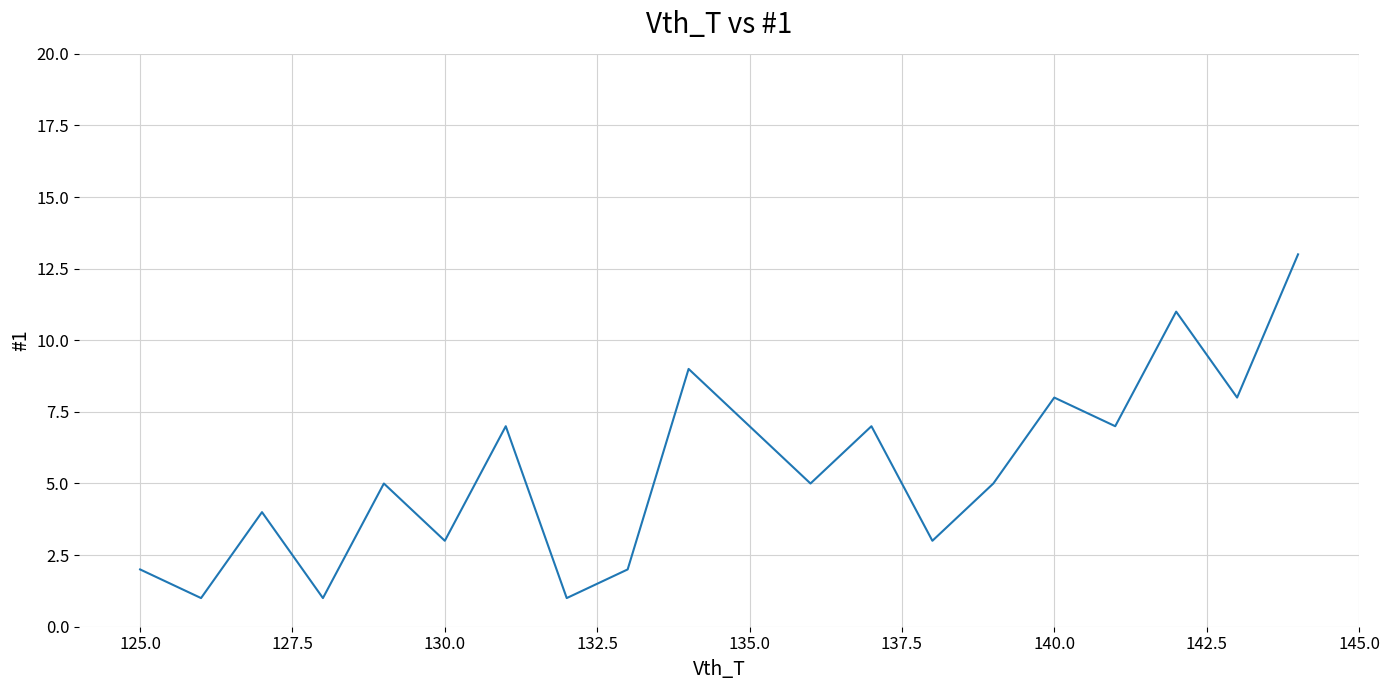

What is the greatest value displayed?

13